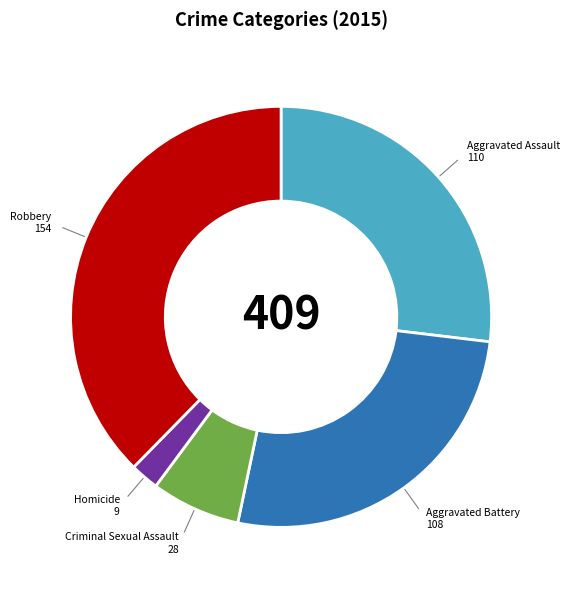

Is there a majority slice in this chart?

No